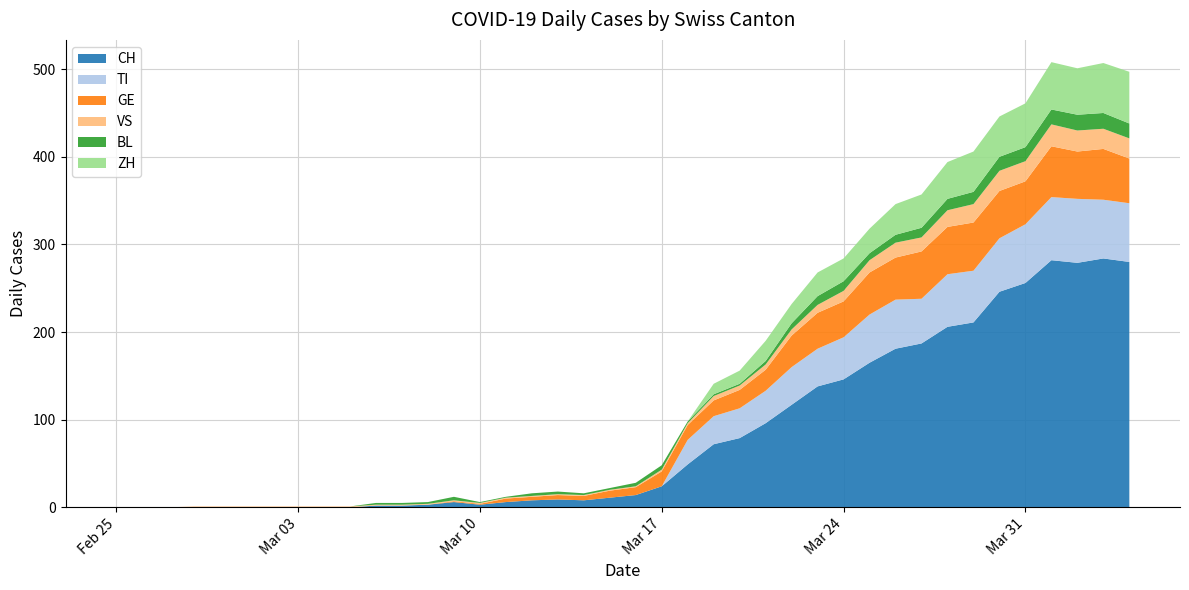

Reading right to left, list all the values displayed in this chart.

CH: 280	284	279	282	256	246	211	206	187	181	165	146	138	117	96	79	72	49	24	14	11	8	9	8	6	3	6	3	2	2	0	0	0	0	0	0	0	0	0	0
TI: 67	67	73	72	67	61	59	60	51	56	55	48	43	43	37	34	32	28	0	0	0	0	0	0	0	0	0	0	0	0	0	0	0	0	0	0	0	0	0	0
GE: 51	58	54	58	49	54	55	54	54	48	48	41	41	36	24	21	18	17	17	9	8	5	5	4	4	1	1	0	0	0	0	0	0	0	0	0	0	0	0	0
VS: 23	23	24	25	23	23	21	19	16	17	14	12	9	7	6	5	5	2	2	1	1	1	1	1	1	1	1	1	1	1	1	1	1	1	1	1	1	0	0	0
BL: 17	18	18	17	16	16	14	13	11	9	8	11	10	7	4	2	2	2	5	4	2	2	3	3	1	1	4	2	2	2	0	0	0	0	0	0	0	0	0	0
ZH: 59	57	53	54	50	46	46	42	38	35	28	26	27	22	23	15	12	0	0	0	0	0	0	0	0	0	0	0	0	0	0	0	0	0	0	0	0	0	0	0